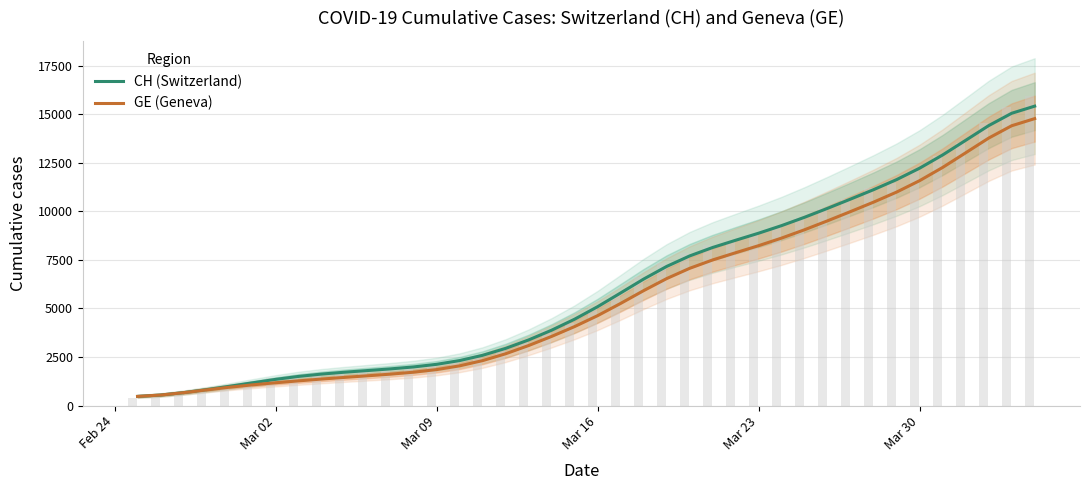

Reading left to right, list all the values displayed in this chart.

CH (Switzerland): 472.0	542.6	667.3	822.7	993.3	1172.7	1348.8	1501.5	1621.7	1717.7	1803.1	1889.0	1988.9	2123.5	2316.3	2586.8	2943.3	3378.7	3879.5	4446.1	5089.6	5796.4	6510.8	7161.1	7702.1	8137.3	8509.8	8873.5	9264.5	9694.1	10154.9	10630.4	11115.4	11632.6	12220.8	12900.5	13653.4	14410.6	15046.2	15413.3
GE (Geneva): 471.9	542.1	663.9	807.6	946.0	1067.2	1174.0	1272.6	1364.9	1451.1	1533.6	1618.5	1718.0	1852.4	2044.8	2314.0	2666.5	3090.1	3560.1	4066.9	4628.8	5257.1	5915.6	6535.7	7064.5	7496.0	7867.9	8231.5	8622.5	9052.1	9512.9	9988.4	10473.4	10990.6	11578.8	12258.5	13011.4	13768.6	14404.2	14771.3